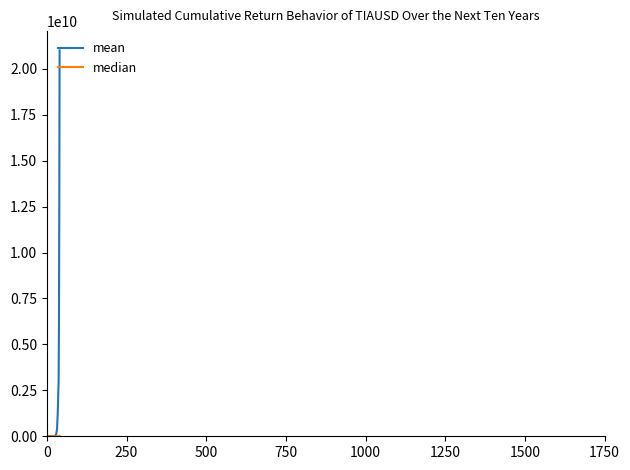

Which series has the largest total across all categories?

mean